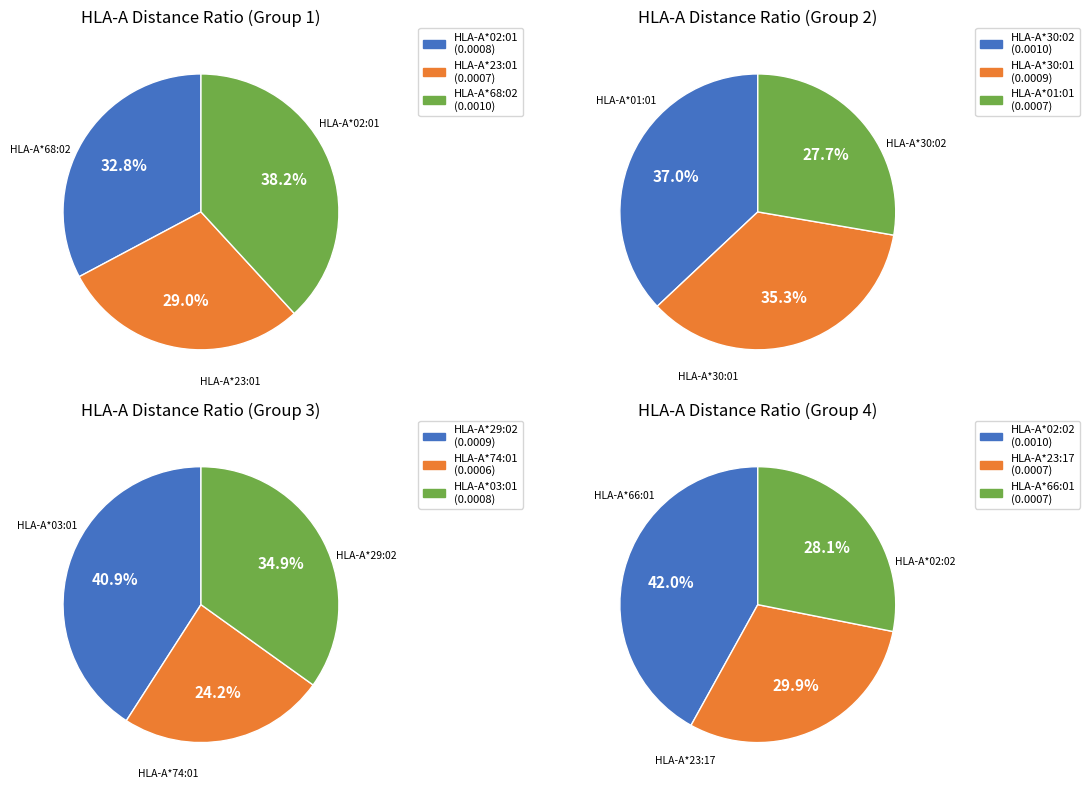

How many slices are in this pie chart?

12